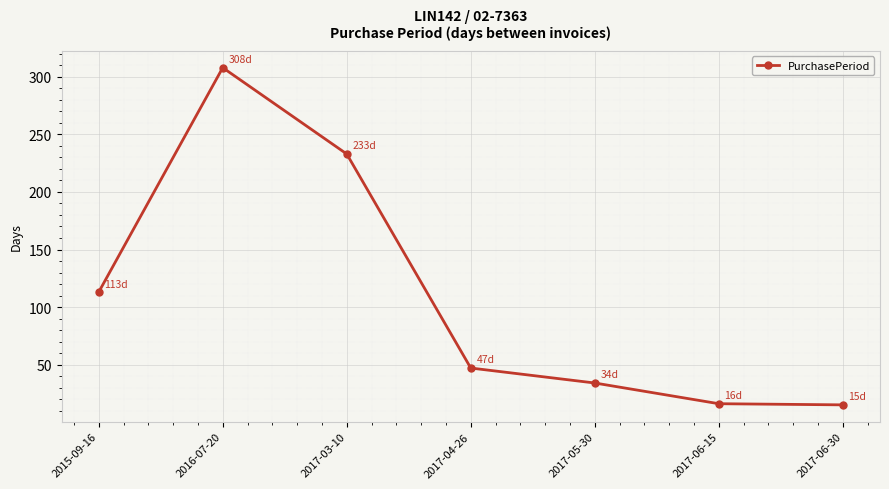

True or false: the data shows 398 at 2017-03-10.

False